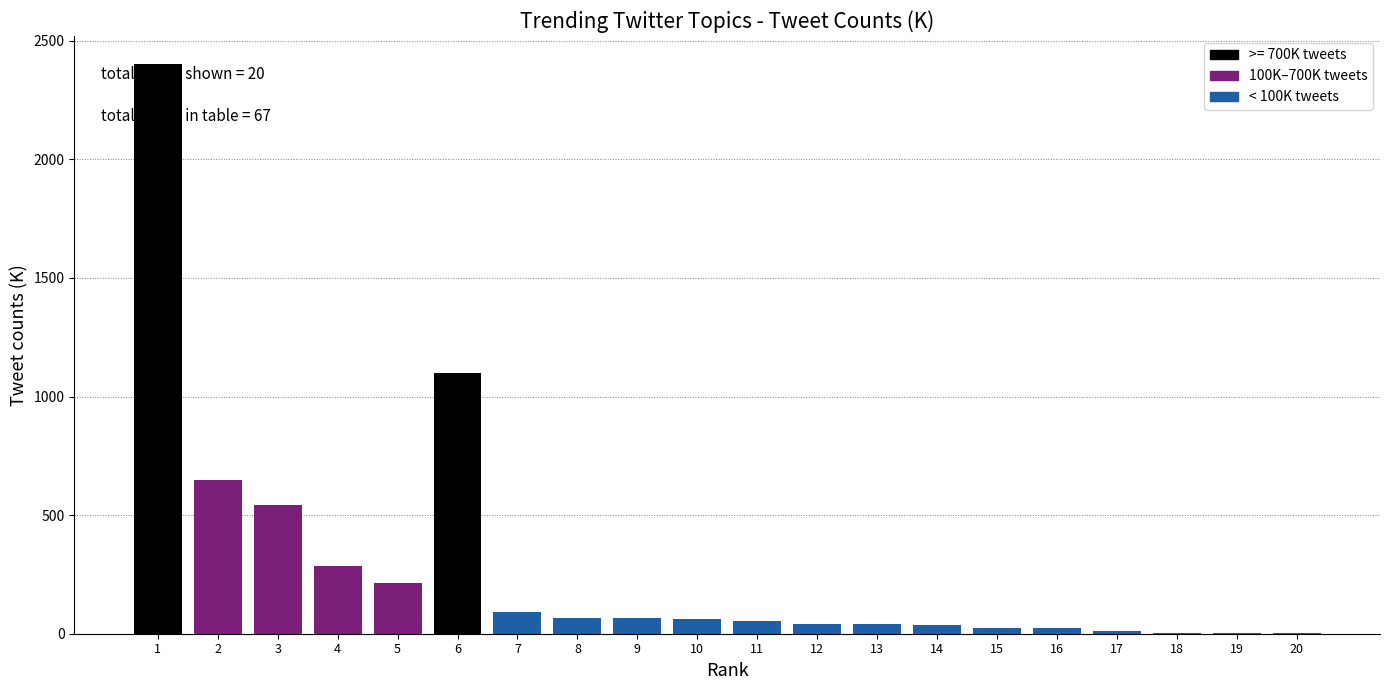

The value at 2 is 1108.1. True or false?

False